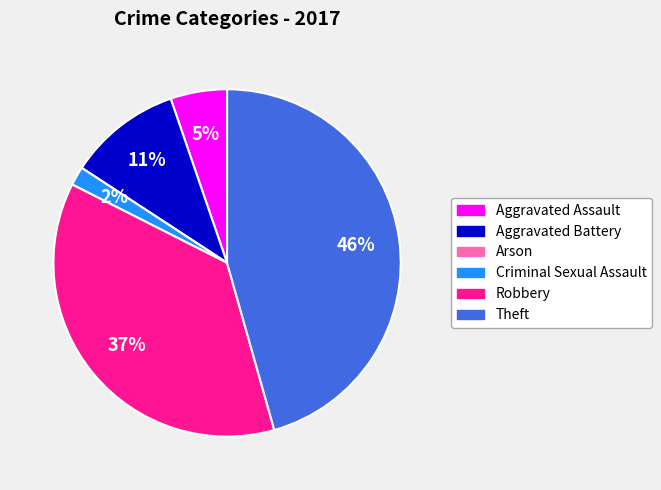

Is there a majority slice in this chart?

No